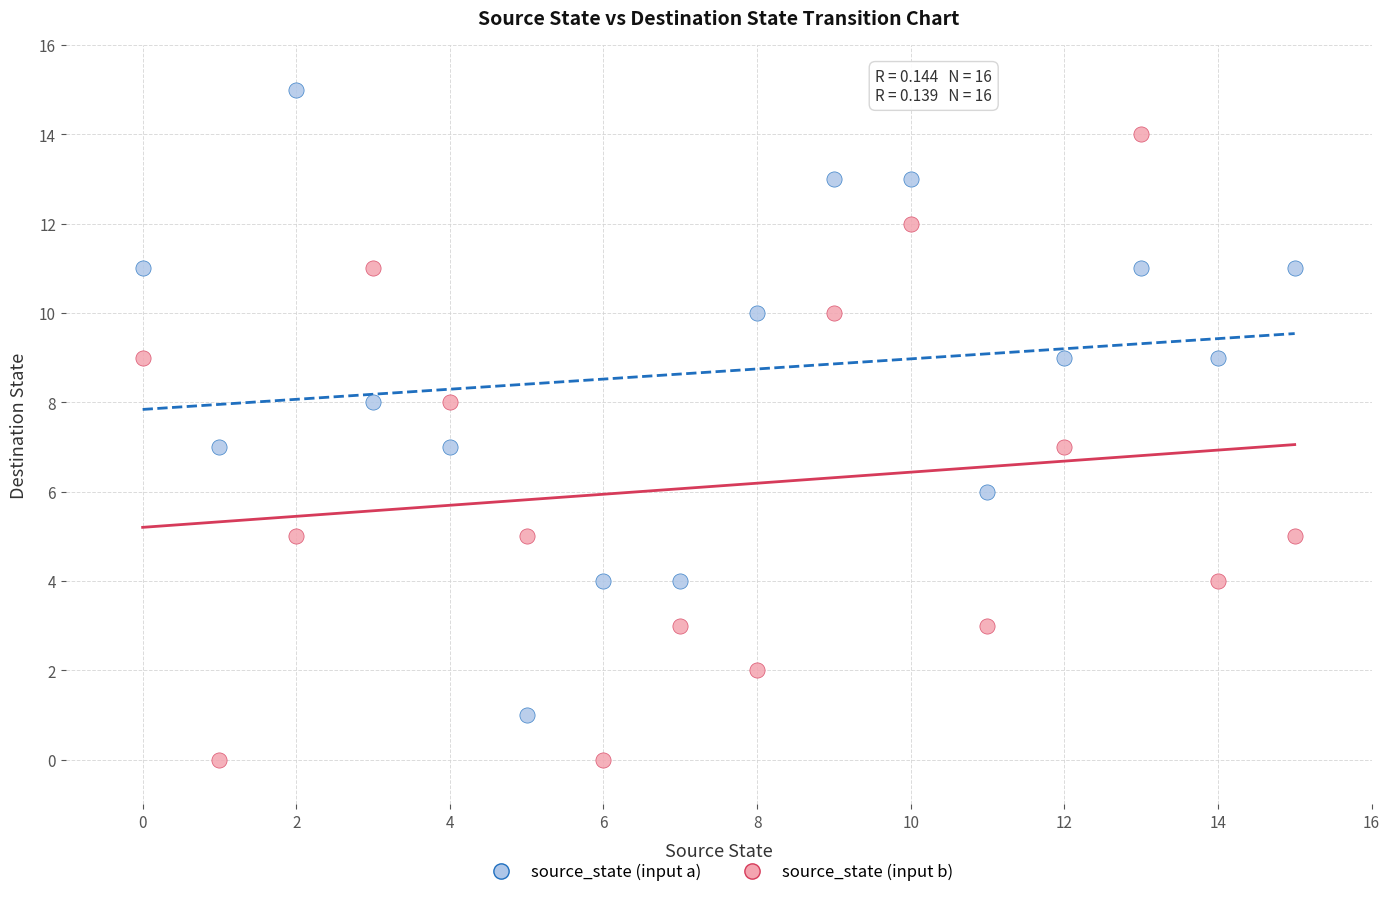

What are all the series names shown in the legend?

source_state (input a), source_state (input b)